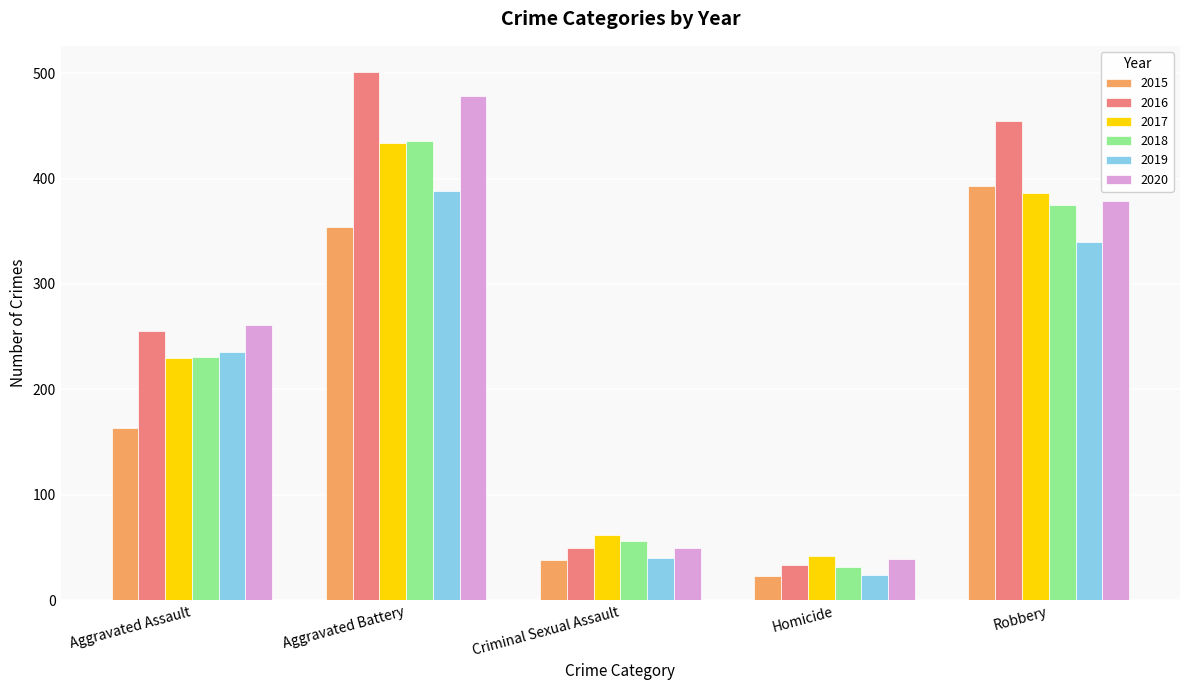

What is the spread (max minus min) of values at Aggravated Assault?

98